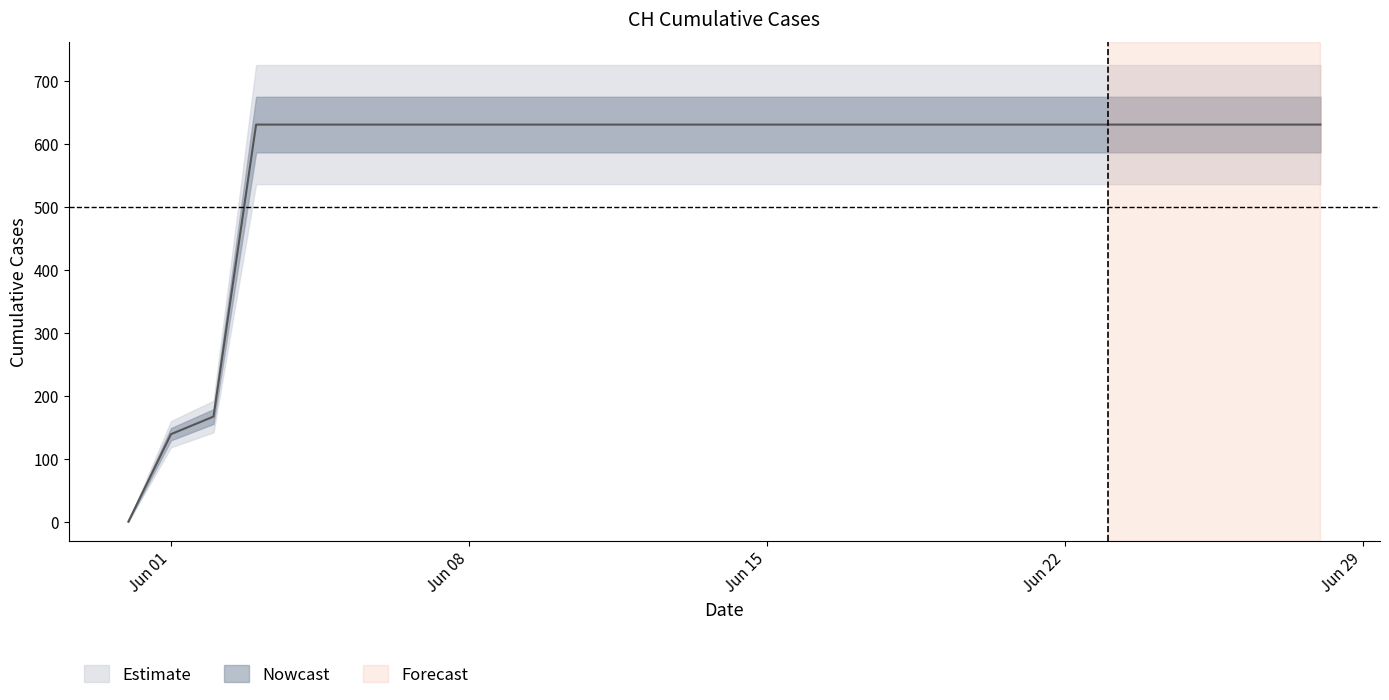

Count the number of categories in the chart.

29